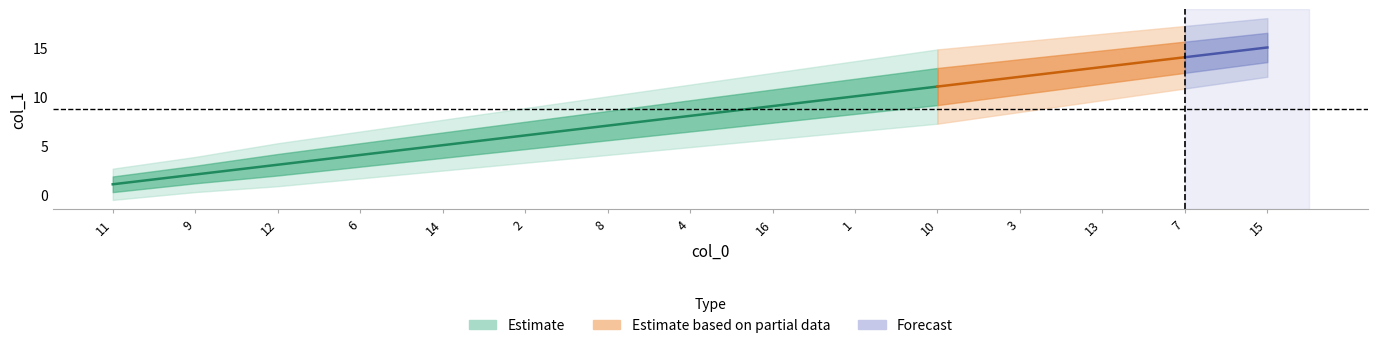

What is the label of the 4th point from the right?

3